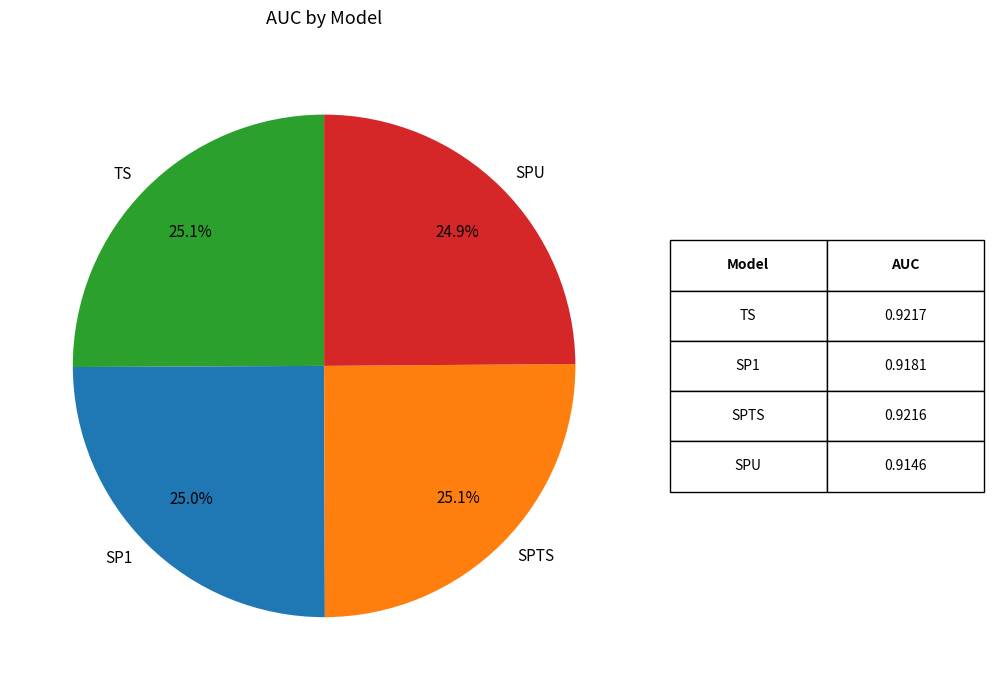

What percentage is NOT represented by TS?

74.9%